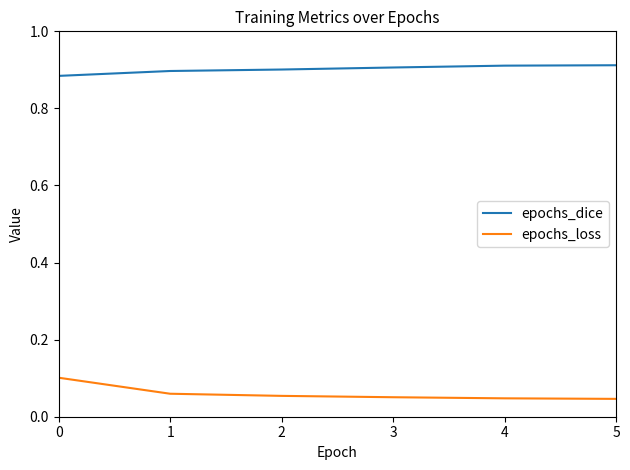

Rank the series by their maximum value, from highest to lowest.

epochs_dice, epochs_loss